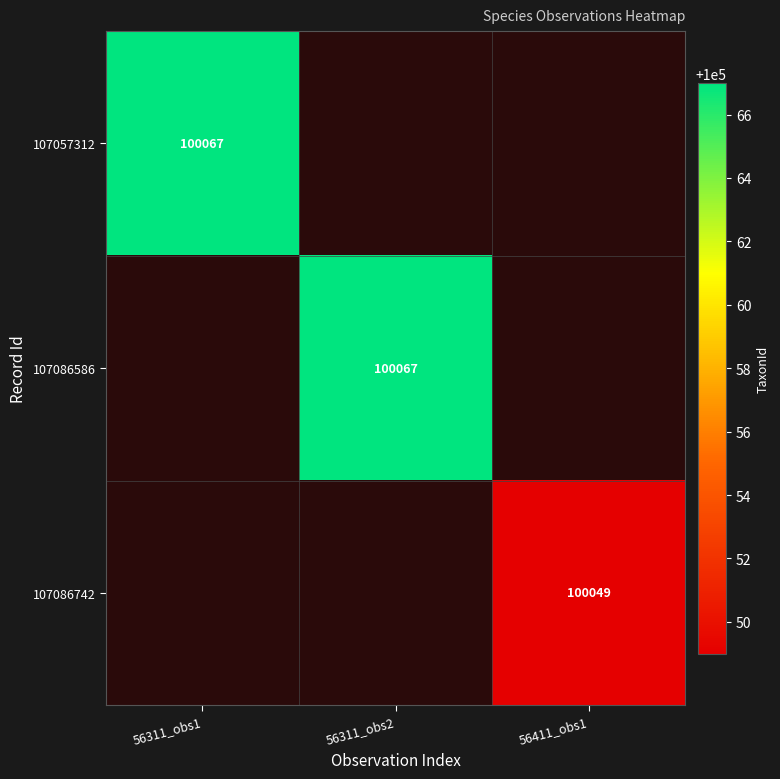

The value of 107086742 at 56411_obs1 is 100049. True or false?

True